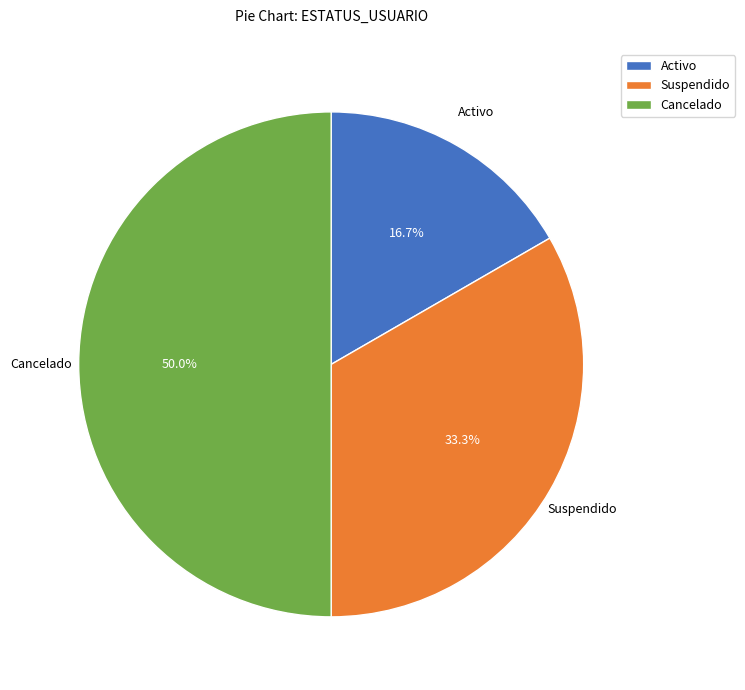

The Cancelado slice represents 57% of the pie. True or false?

False